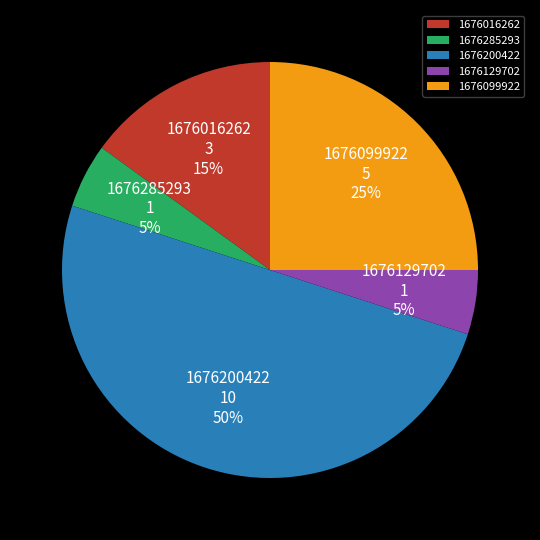

What percentage is the 1676016262 slice, to the nearest percent?

15%